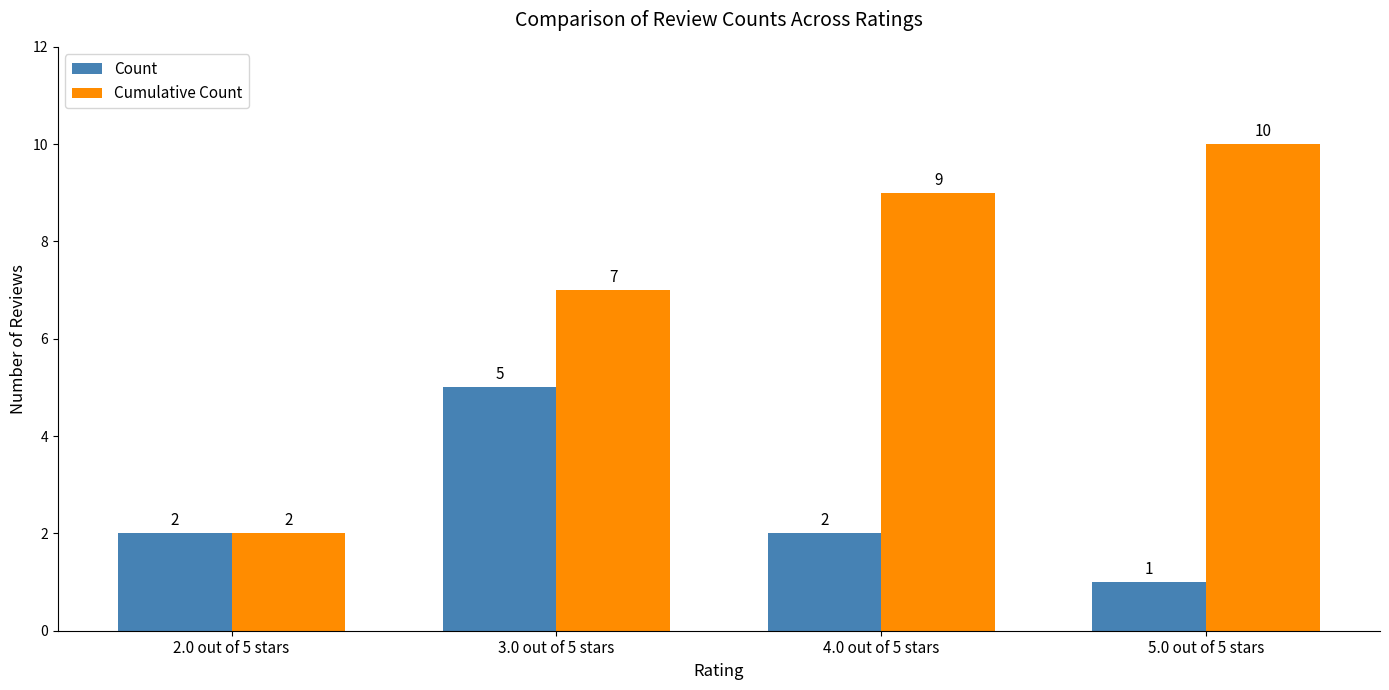

True or false: Count has a value of 1 at 5.0 out of 5 stars.

True